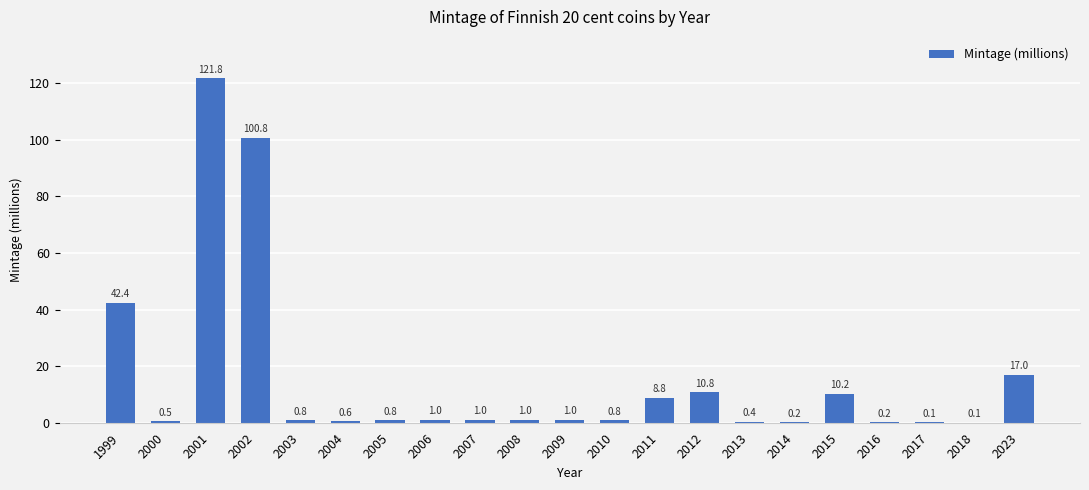

Reading left to right, what are all the values shown in this chart?

42.4	0.5	121.8	100.8	0.8	0.6	0.8	1.0	1.0	1.0	1.0	0.8	8.8	10.8	0.4	0.2	10.2	0.2	0.1	0.1	17.0